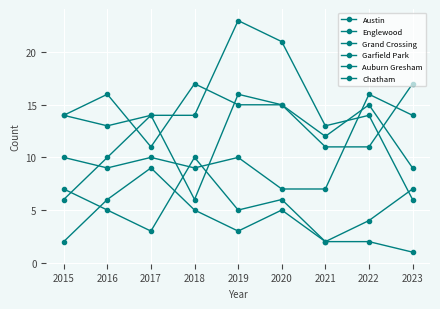

How many categories are shown in the chart?

9